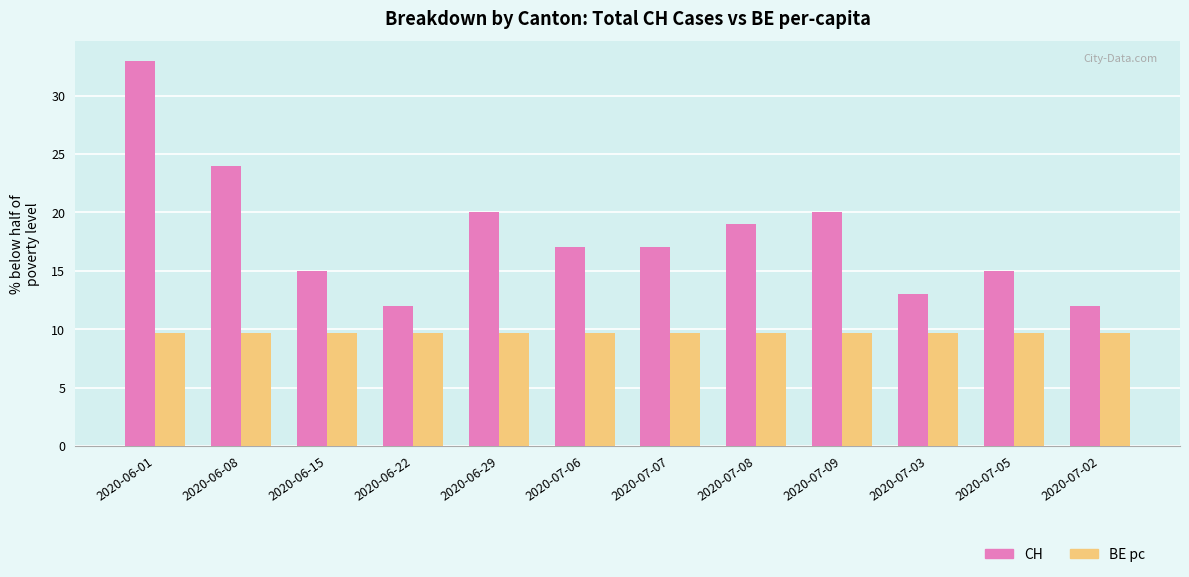

What is the spread (max minus min) of values at 2020-07-09?

10.3